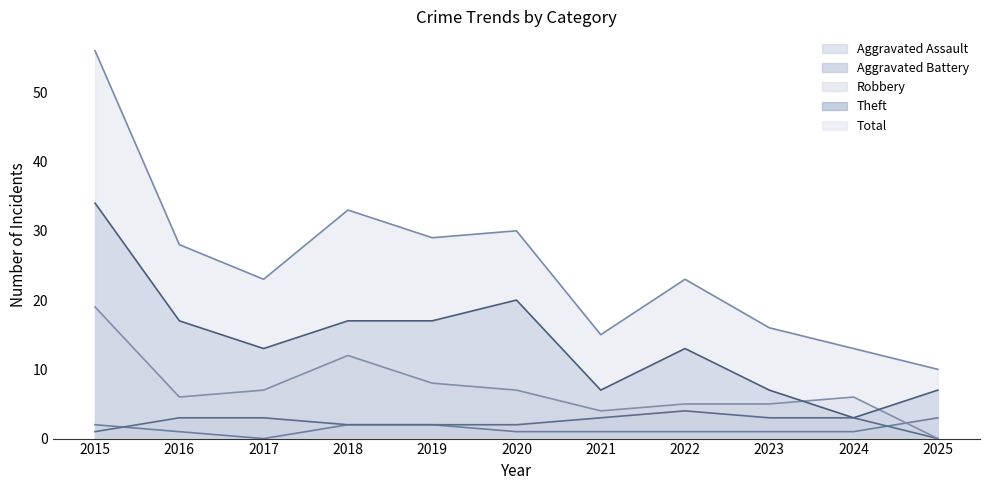

At how many categories does at least one series exceed 14?

9